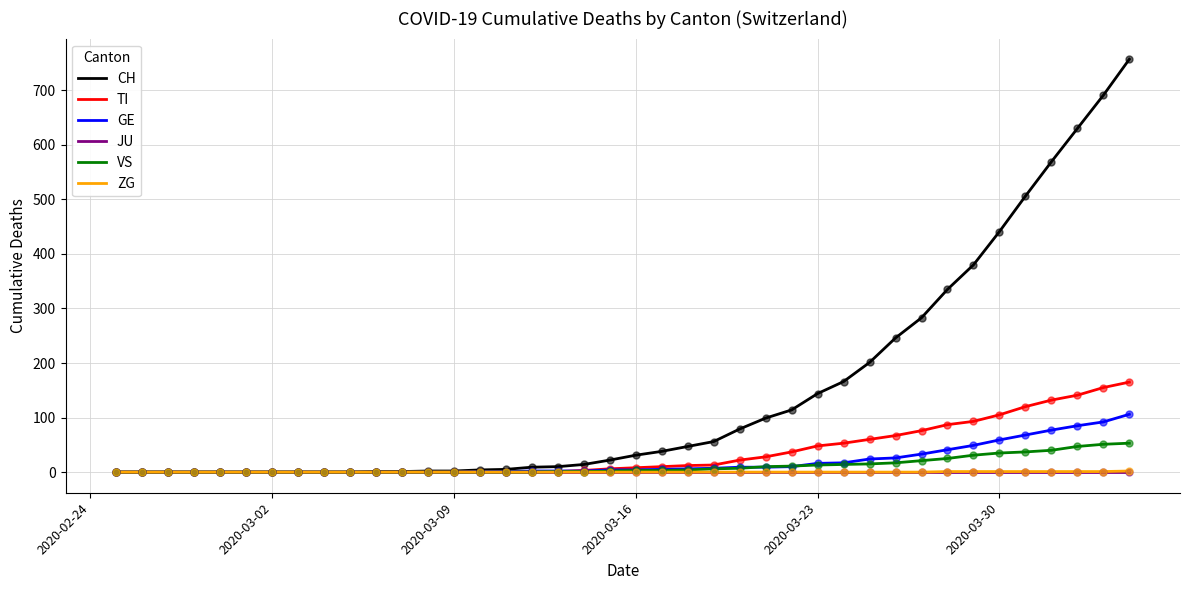

At how many categories does at least one series exceed 677?

2